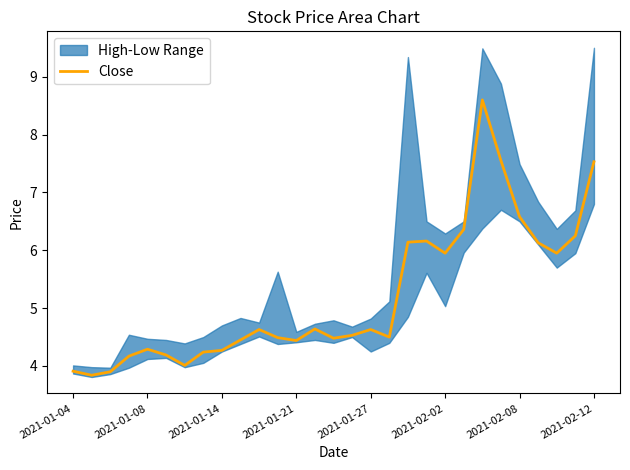

What is the ratio of the value at 18 to the value at 13?

1.3